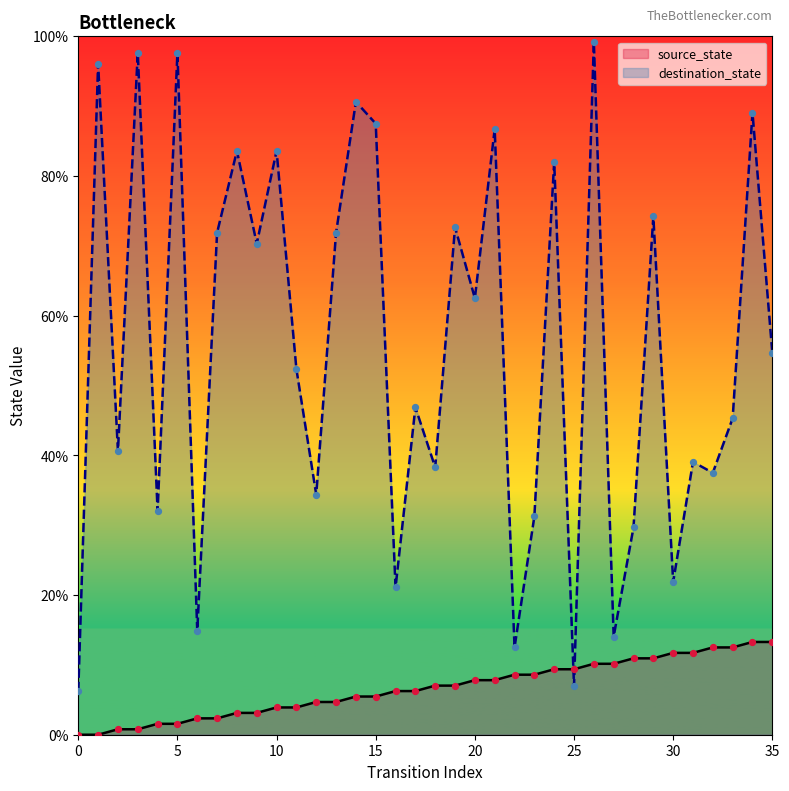

Is the value of source_state at 34 greater than the value of destination_state at 33?

No